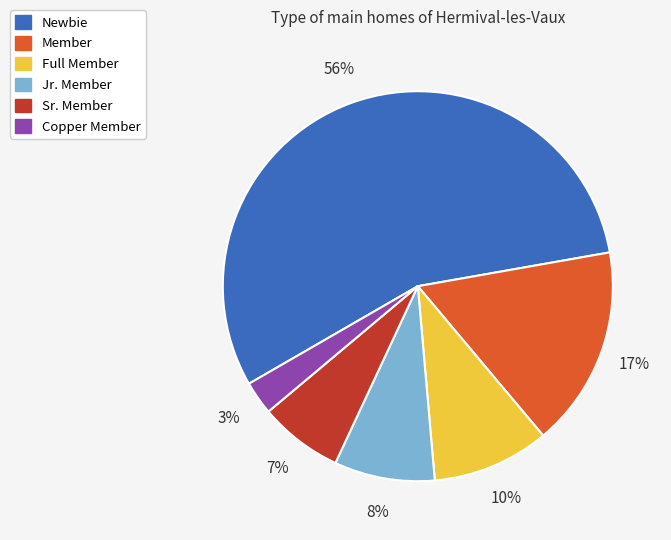

What is the smallest slice in the pie chart?

Copper Member